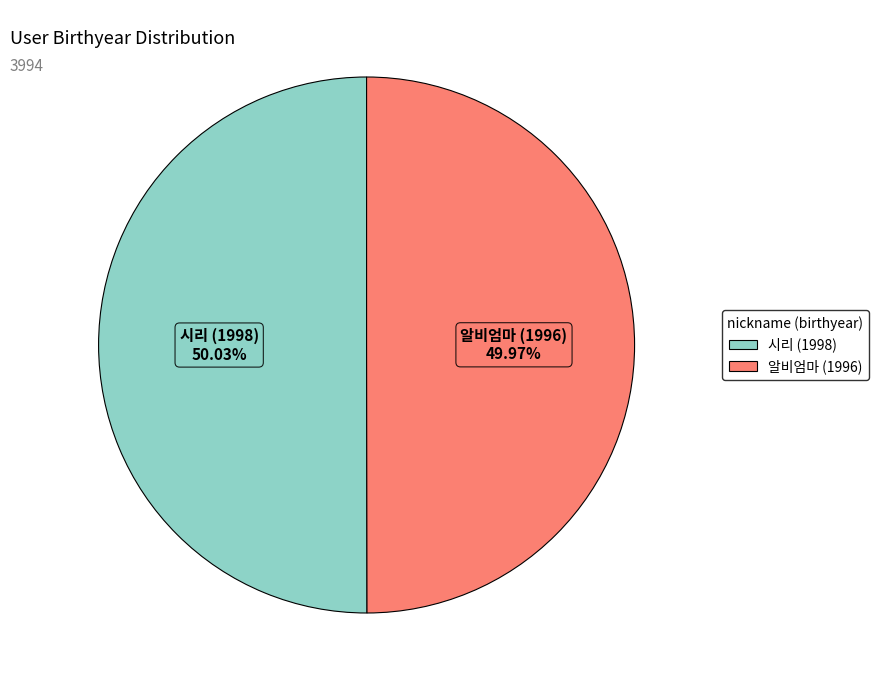

To the nearest percent, what percentage of the pie is 시리 (1998)?

50%